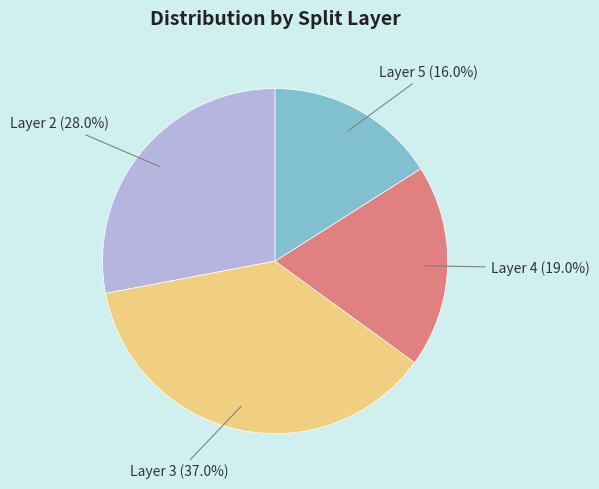

Between Layer 4 and Layer 3, which is larger?

Layer 3